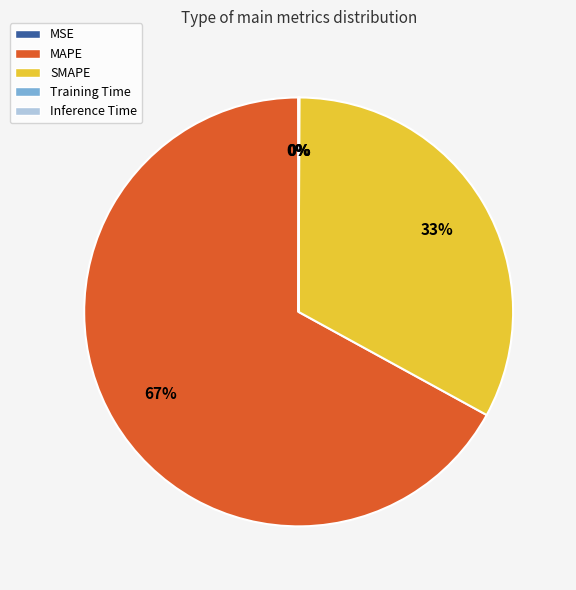

What is the largest slice in the pie chart?

MAPE